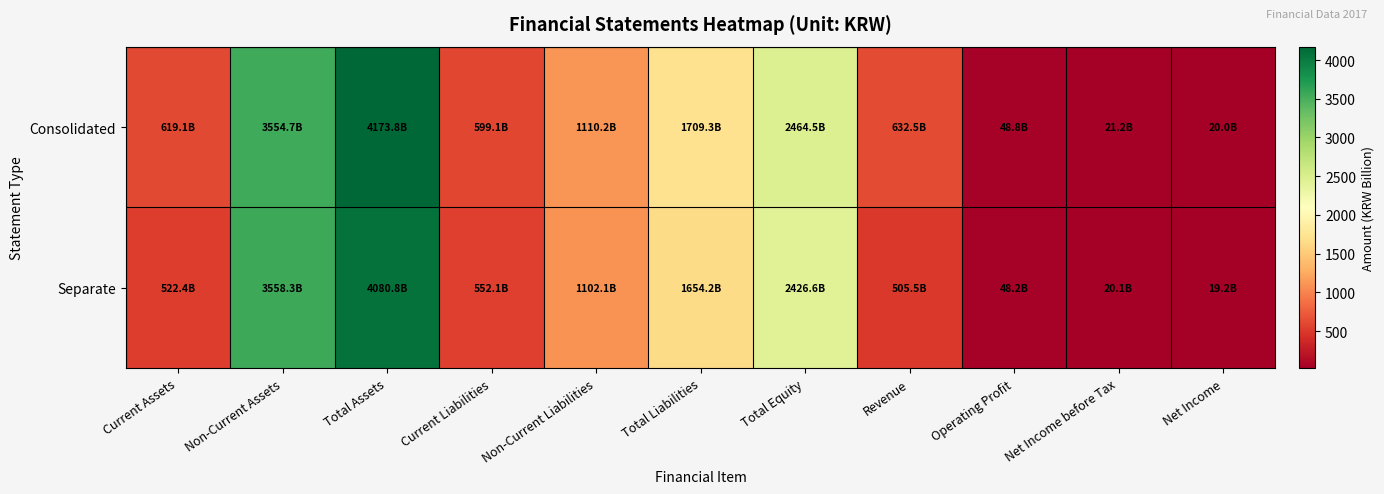

Rank the series at Total Liabilities from lowest to highest value.

Separate, Consolidated